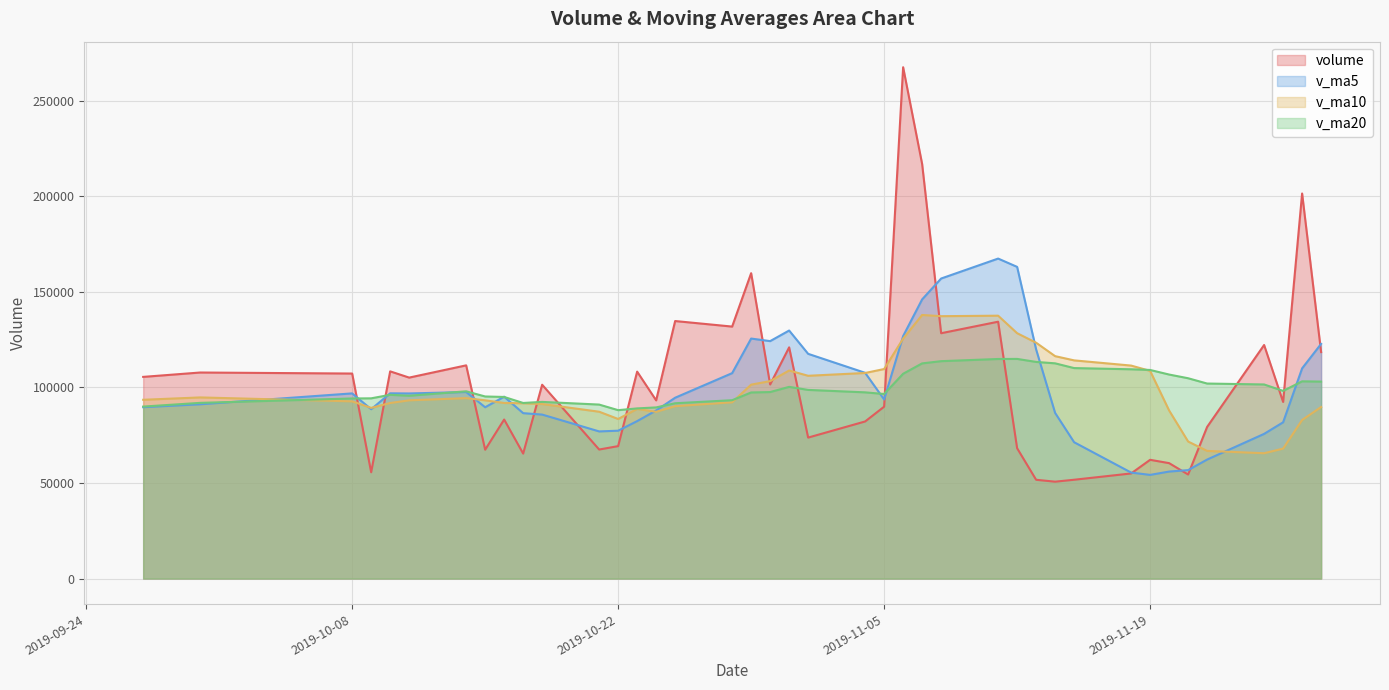

Which series ends up on top after the final intersection of volume and v_ma10?

volume